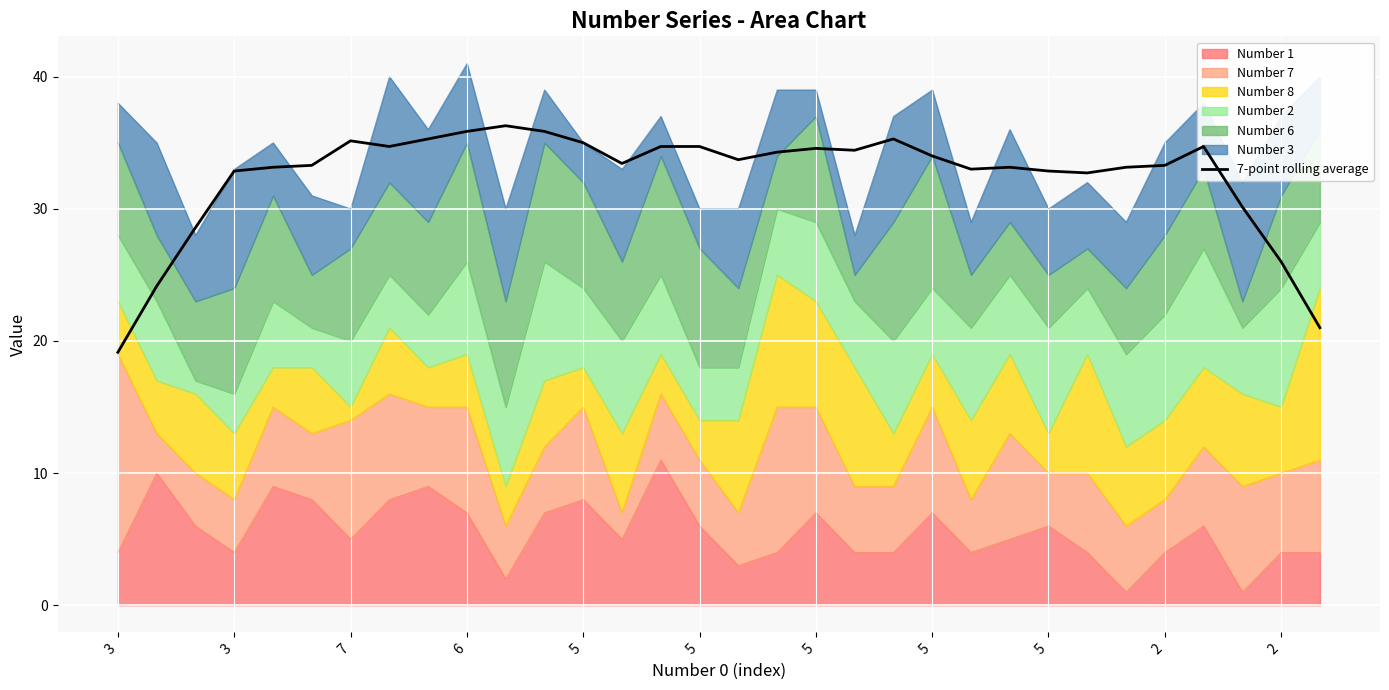

How many lines are shown in the chart?

1